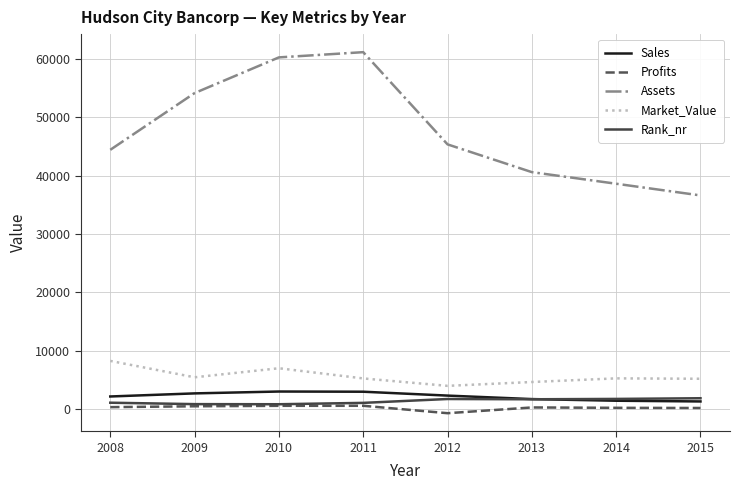

What is the difference between the maximum and second lowest values in the Rank_nr series?

1010.0